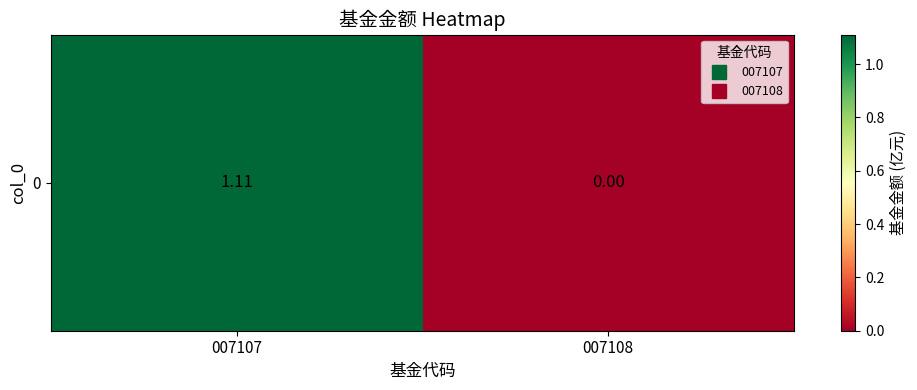

How many categories are shown in the chart?

2